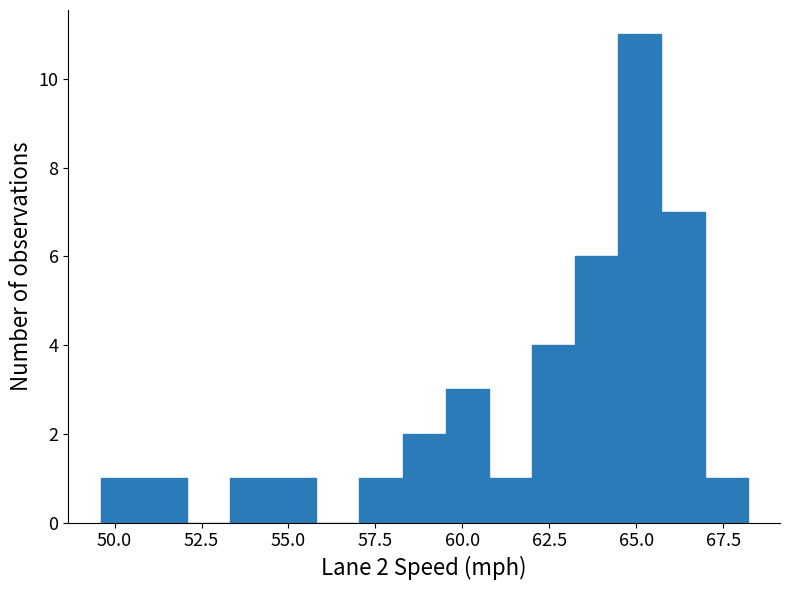

Around what value on the x-axis is the tallest bar? Give the approximate position of its centre, as read against the axis.

65.0